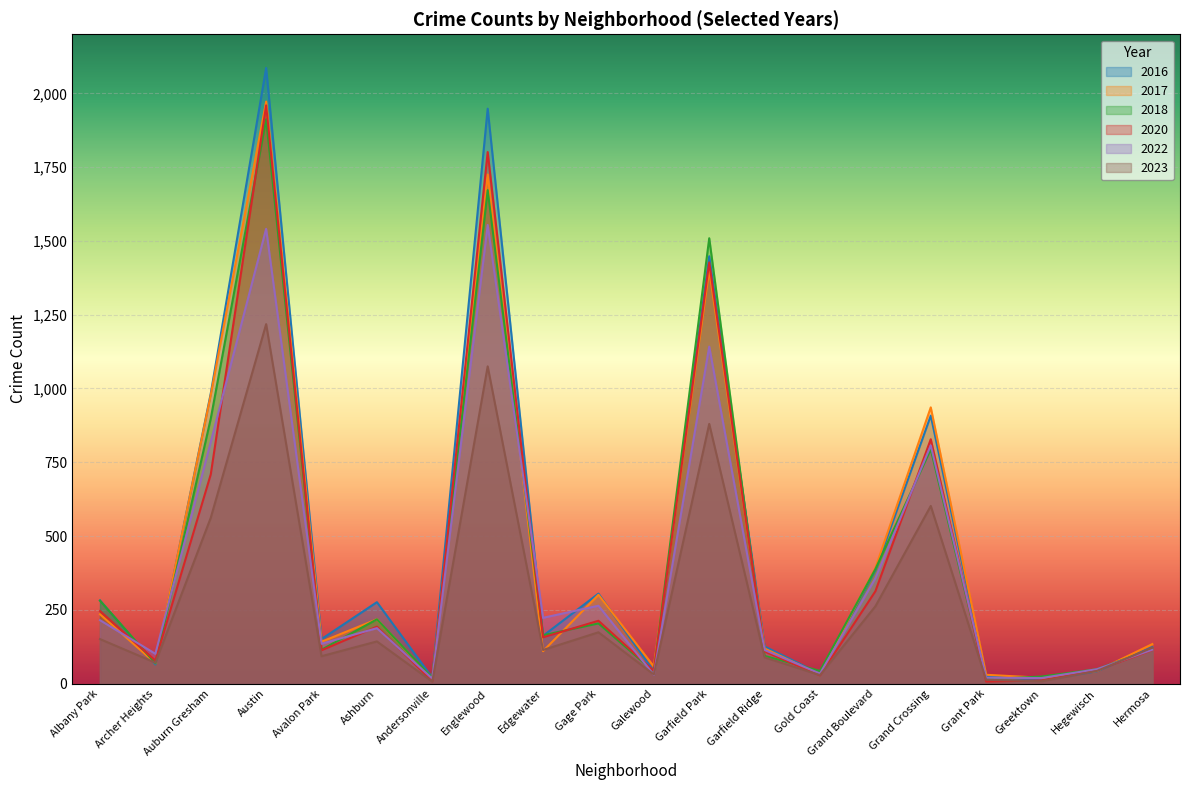

Where does the 2022 series first go above 188?

Albany Park